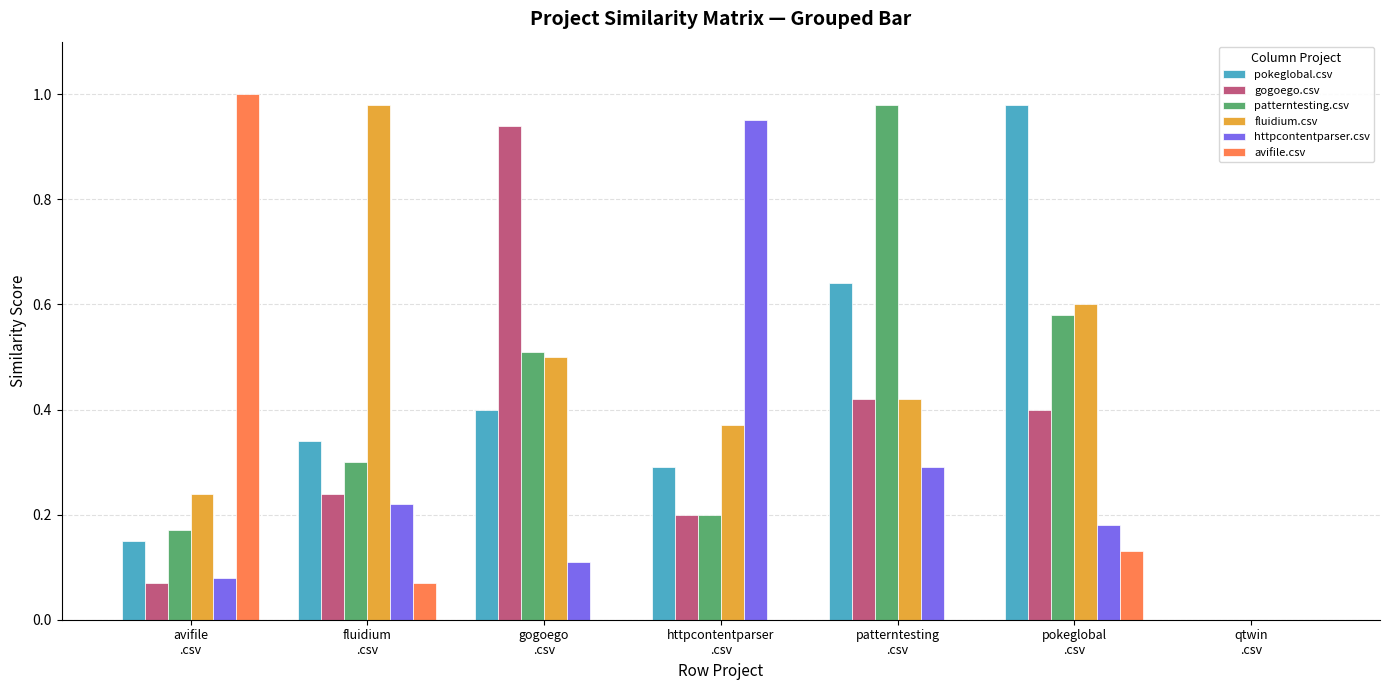

True or false: patterntesting.csv has a value of 1.0 at patterntesting
.csv.

True